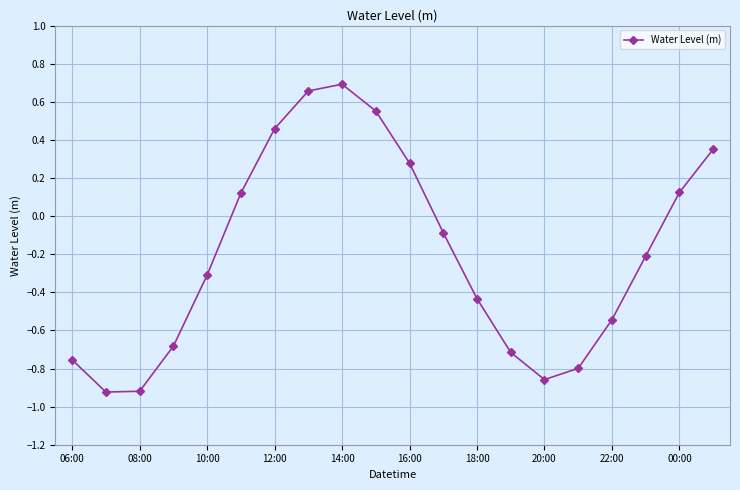

True or false: the data has more than 0 interior local peaks.

True